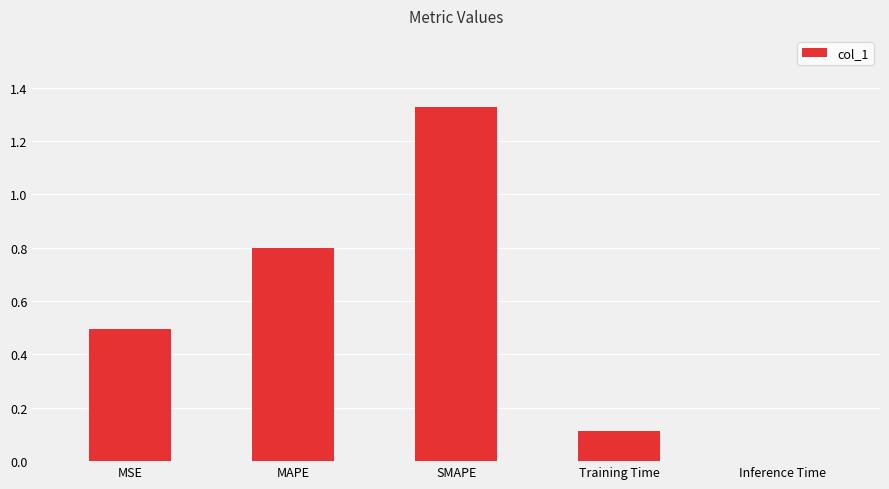

Is it true that the value at SMAPE is 0.8?

False